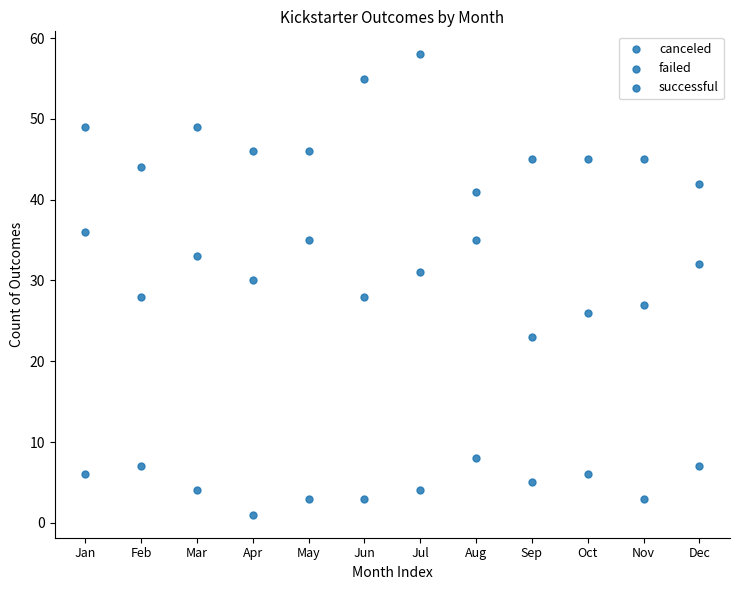

Count the number of points in this scatter plot.

36